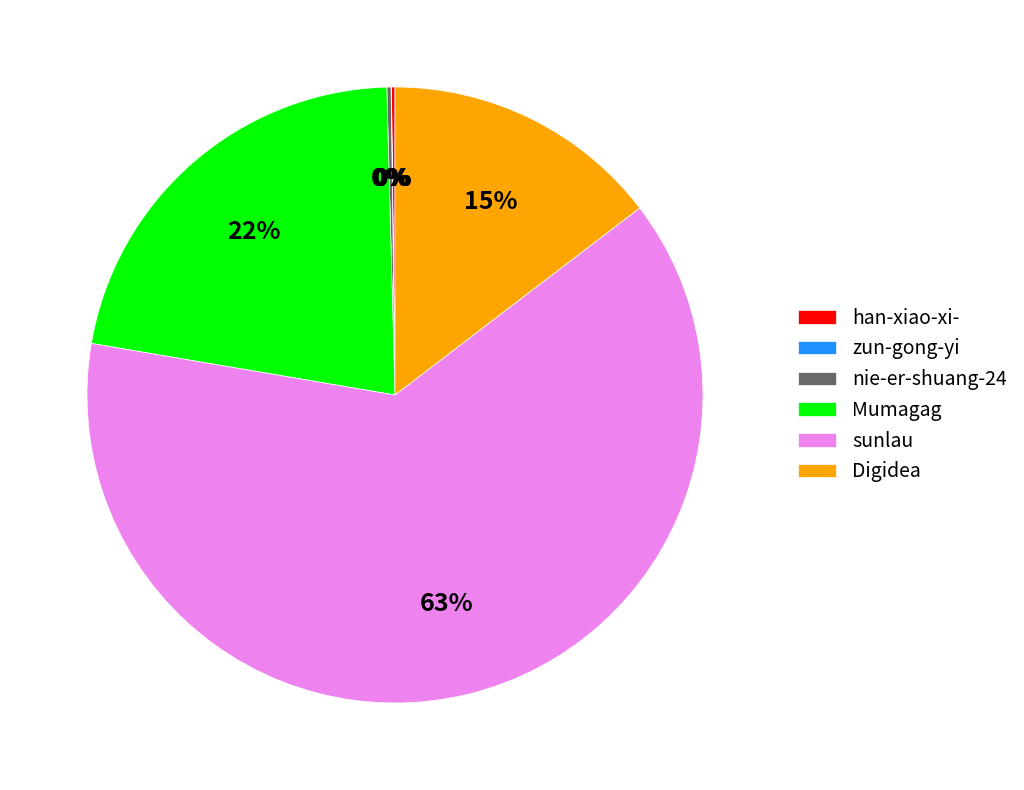

True or false: Mumagag accounts for 10% of the total.

False